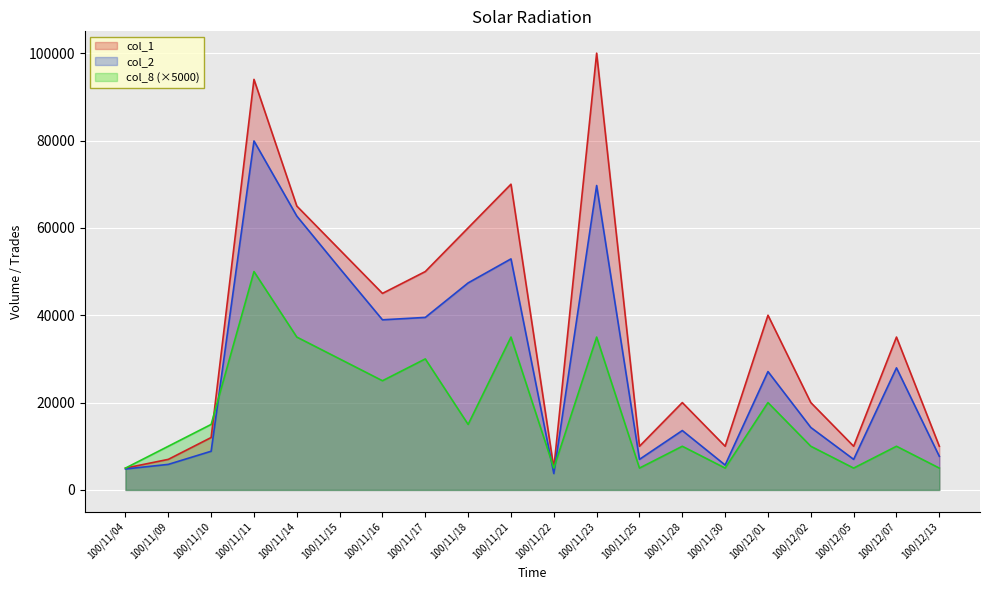

How many data points in col_8 are above 15000?

8